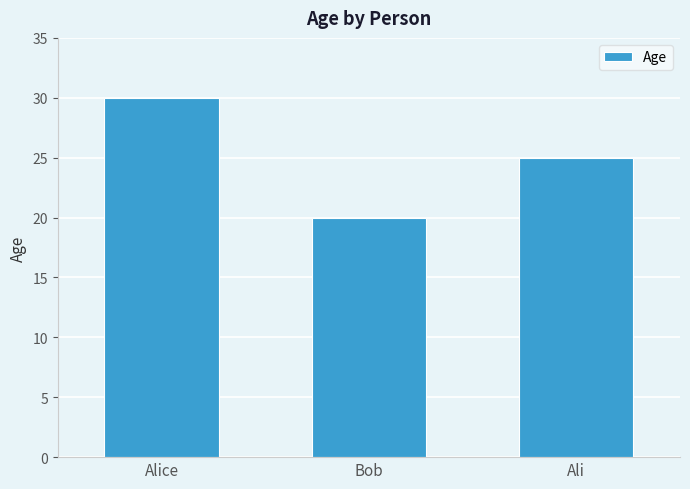

How many bars are there in total?

3